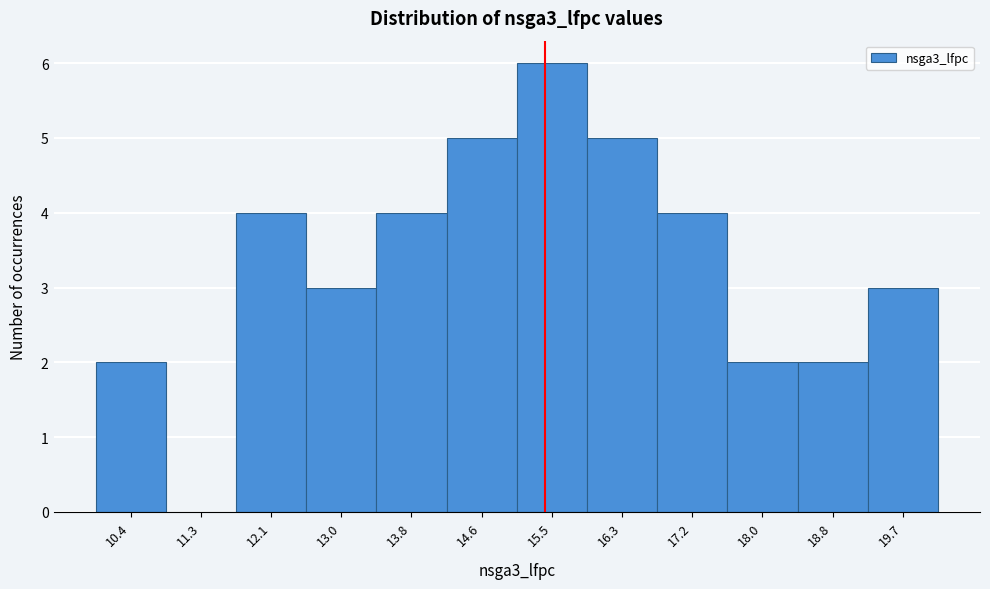

Reading left to right, list all the values displayed in this chart.

10.4=2	11.3=0	12.1=4	13.0=3	13.8=4	14.6=5	15.5=6	16.3=5	17.2=4	18.0=2	18.8=2	19.7=3